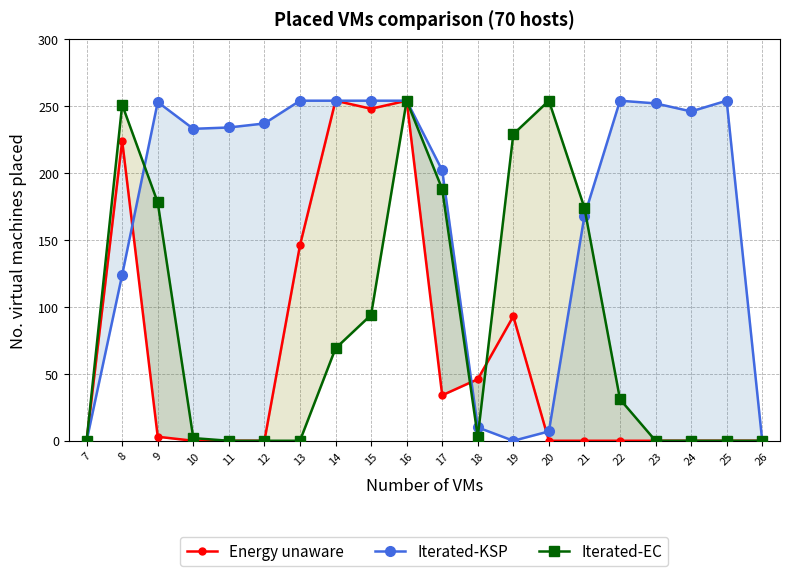

Which series has the largest total across all categories?

Iterated-KSP